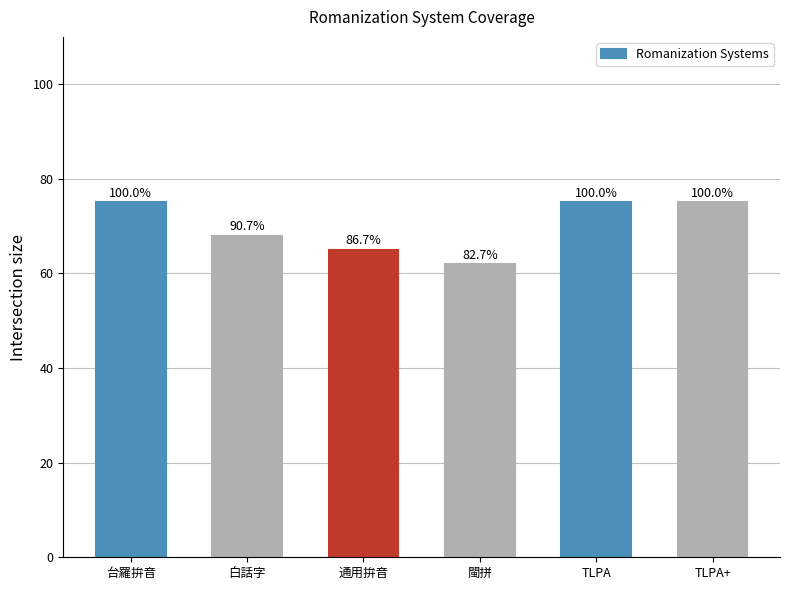

What is the difference between the maximum and minimum values?

13